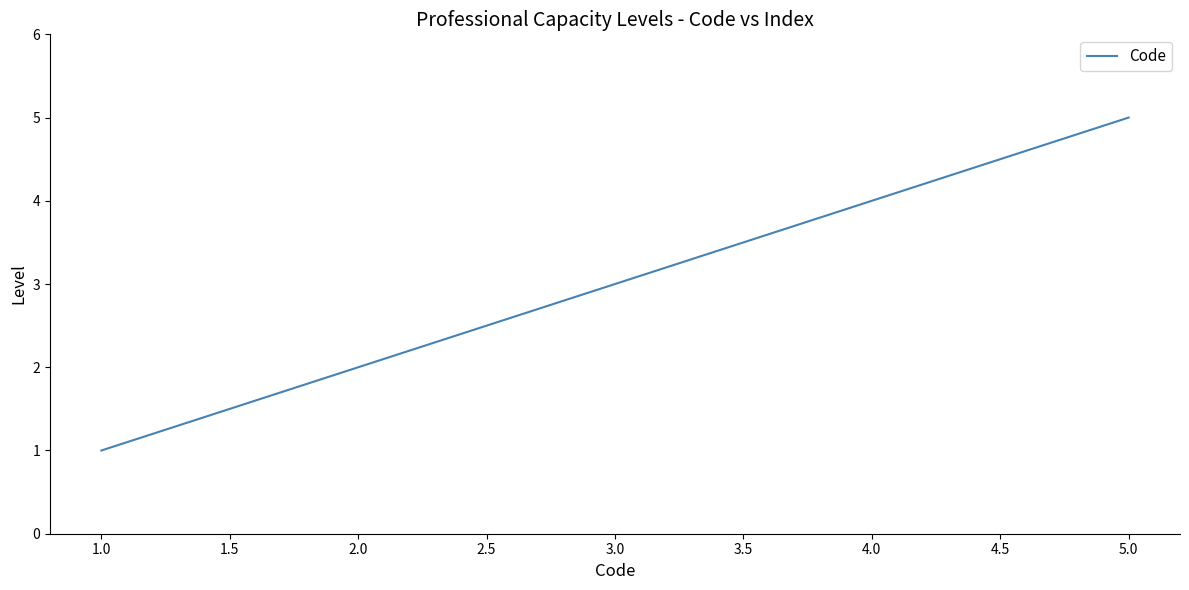

Which category has the highest value across all series?

5.0